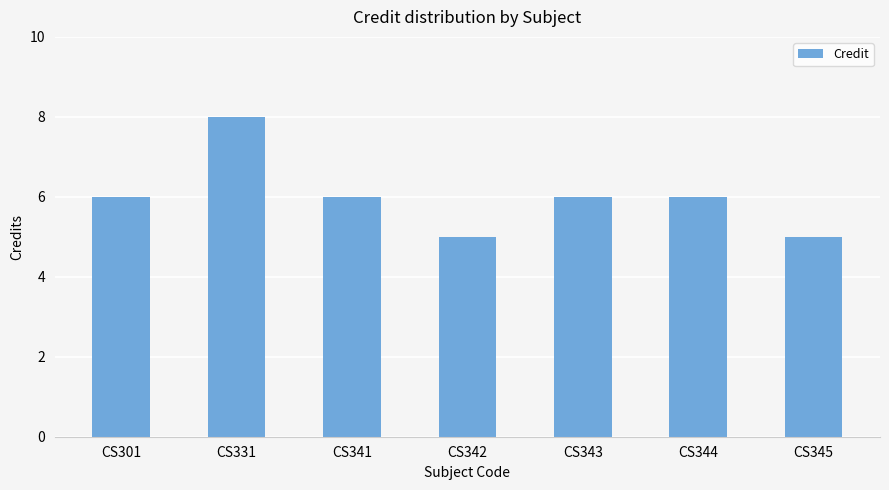

What is the greatest value displayed?

8